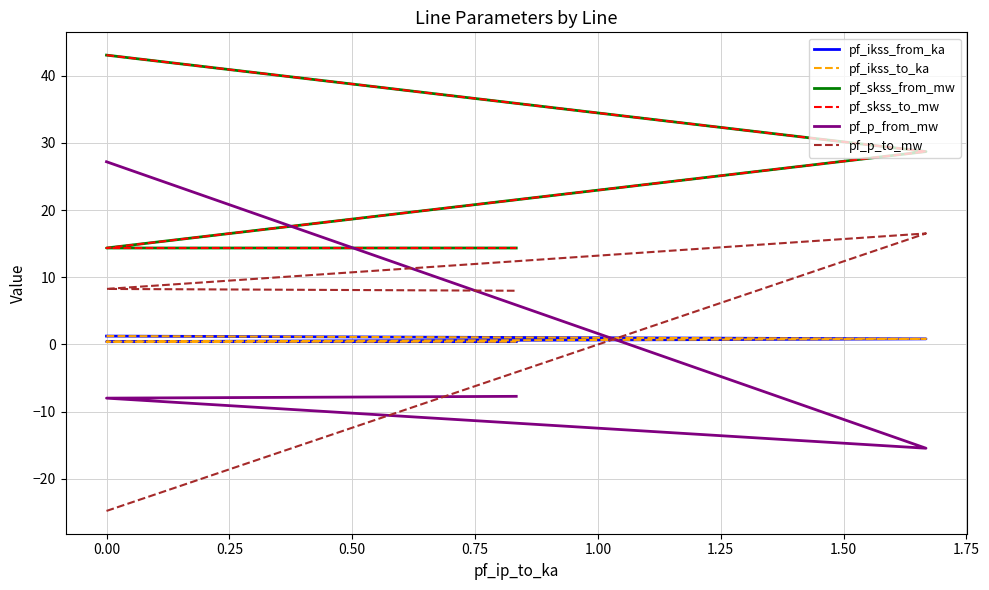

How many series are shown in this chart?

6